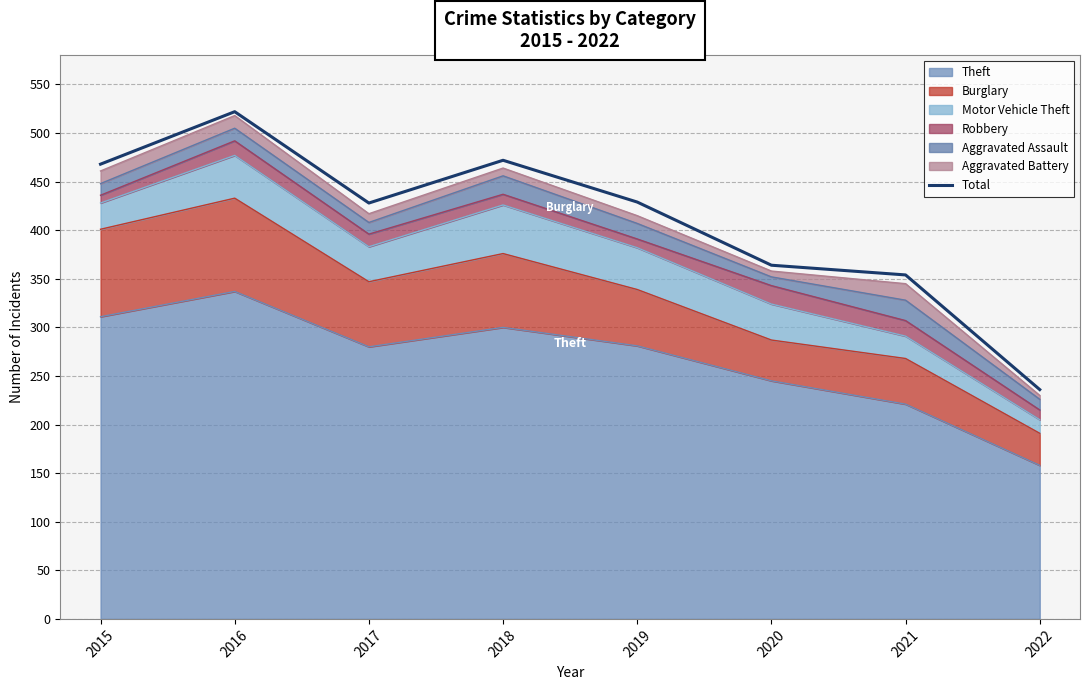

Is it true that the value at 2016 is 252?

False